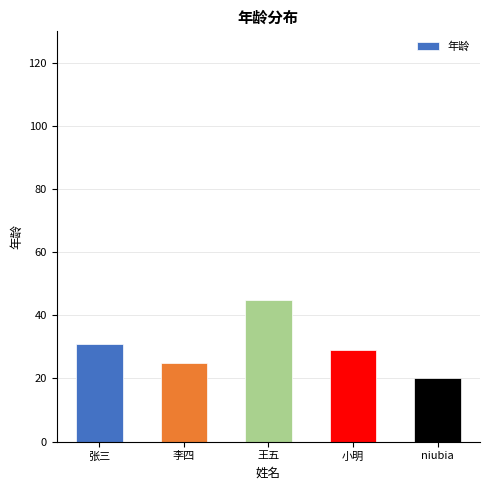

What position from the right is 李四?

4